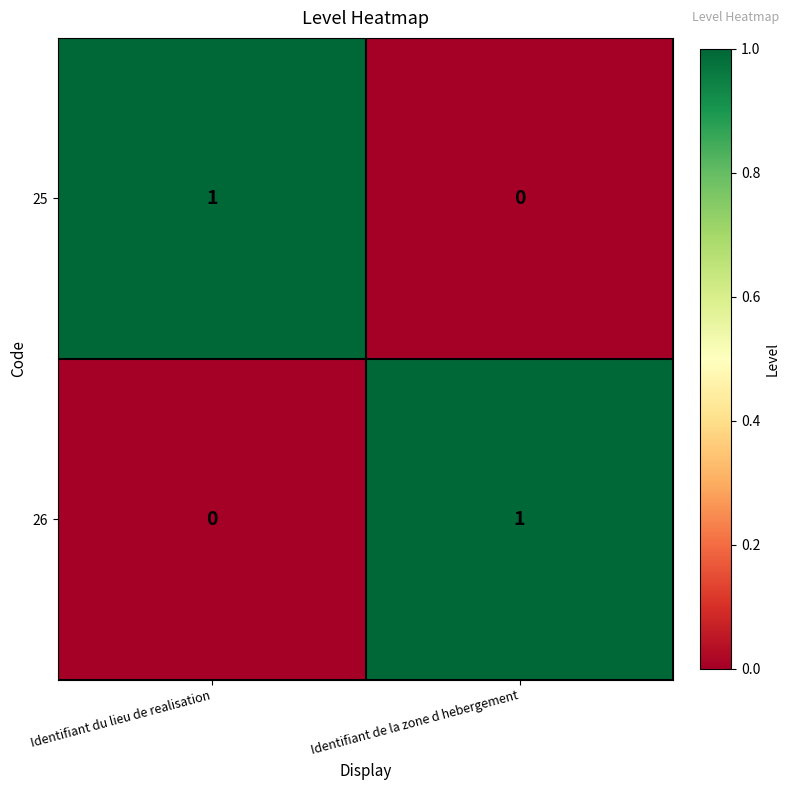

Reading left to right, extract all data points from this chart.

25: Identifiant du lieu de realisation=1	Identifiant de la zone d hebergement=0
26: Identifiant du lieu de realisation=0	Identifiant de la zone d hebergement=1